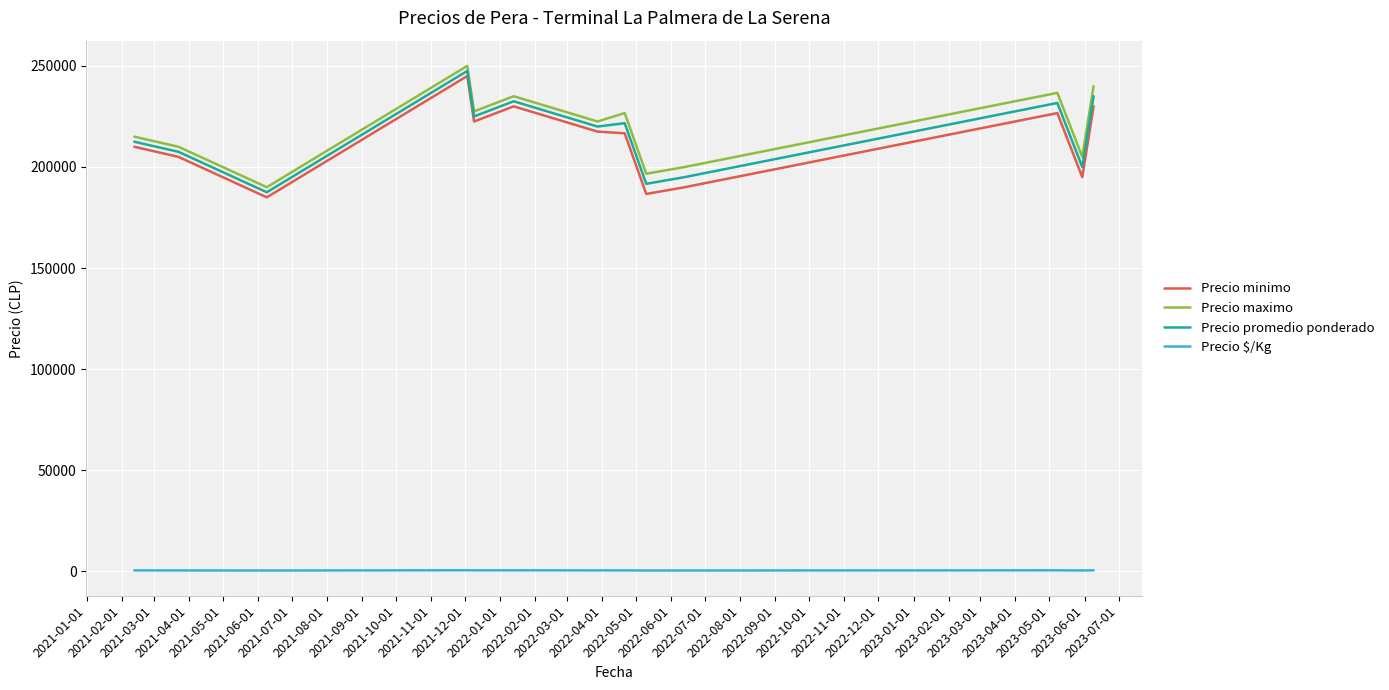

What is the minimum value for Precio maximo?

190000.0